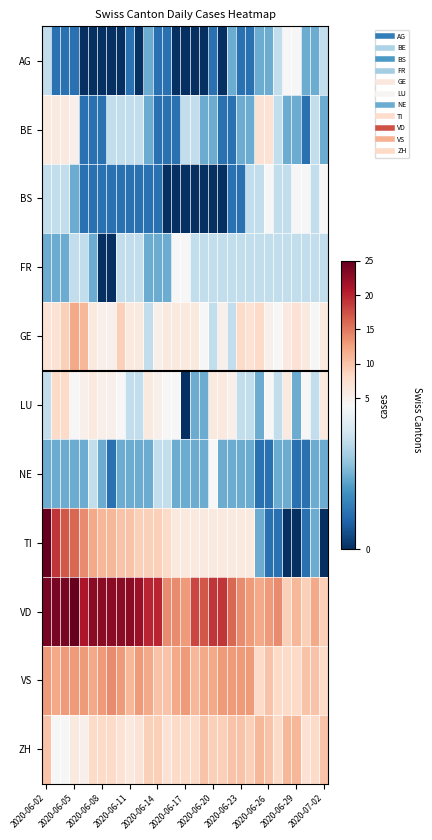

Which label corresponds to the largest value in the chart?

2020-06-02